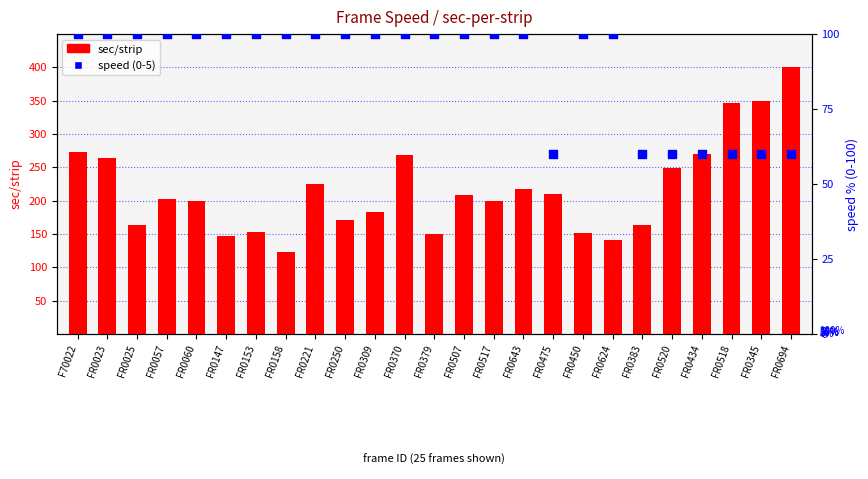

Which series contains the lowest Y value?

speed %